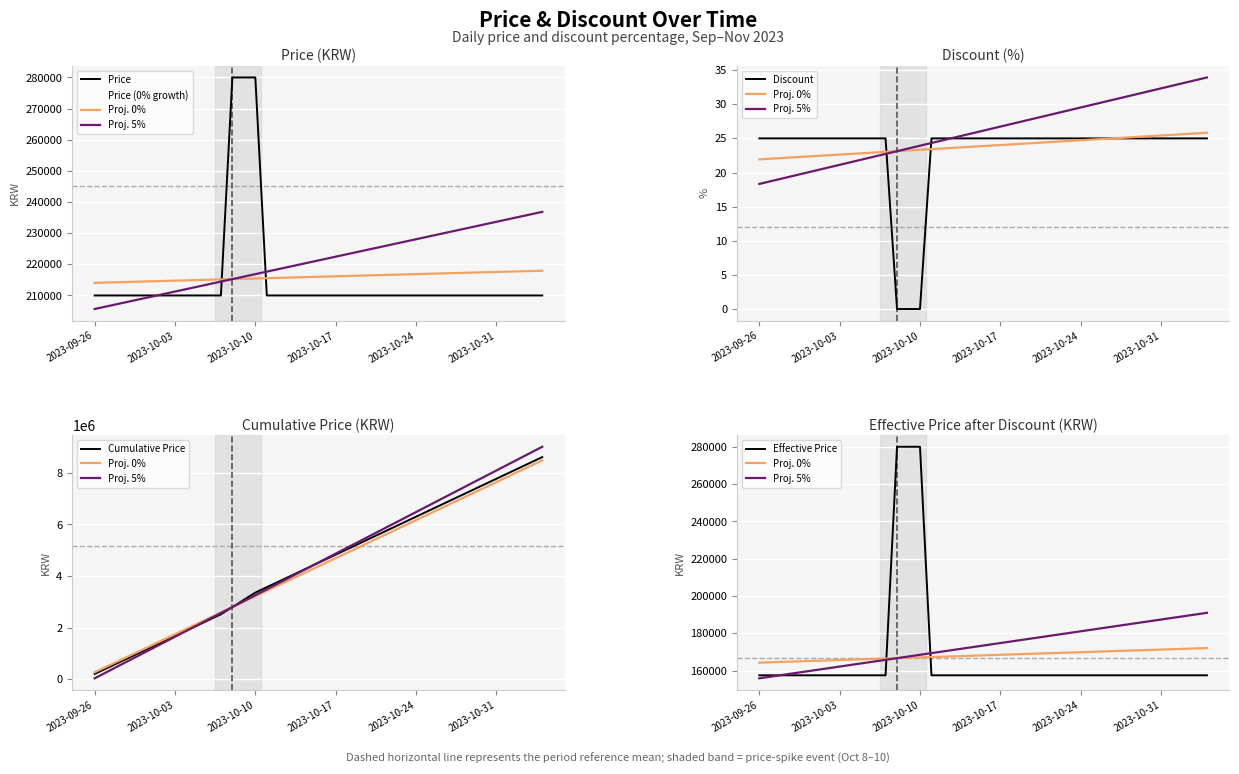

At which category does the chart reach its minimum across all series?

2023-09-26